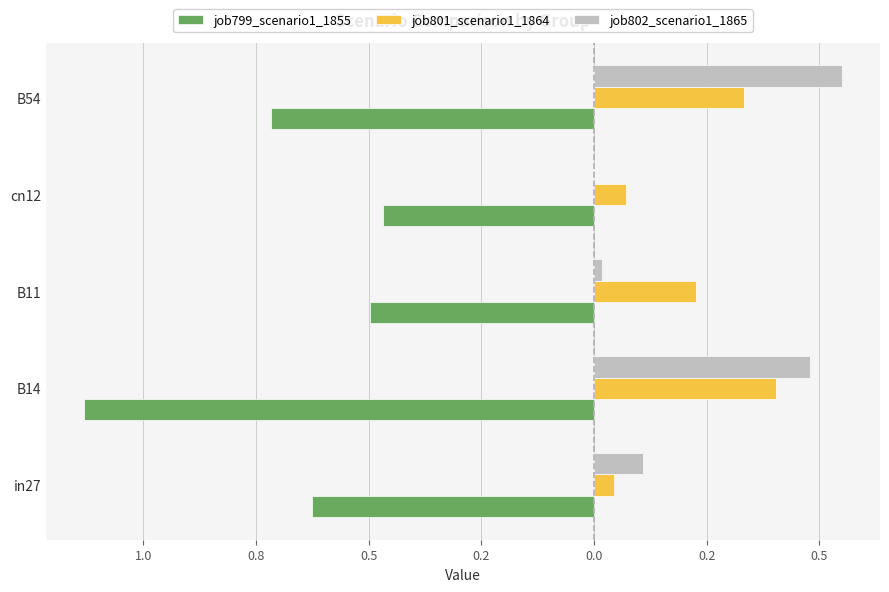

What are all the series names shown in the legend?

job799_scenario1_1855, job801_scenario1_1864, job802_scenario1_1865